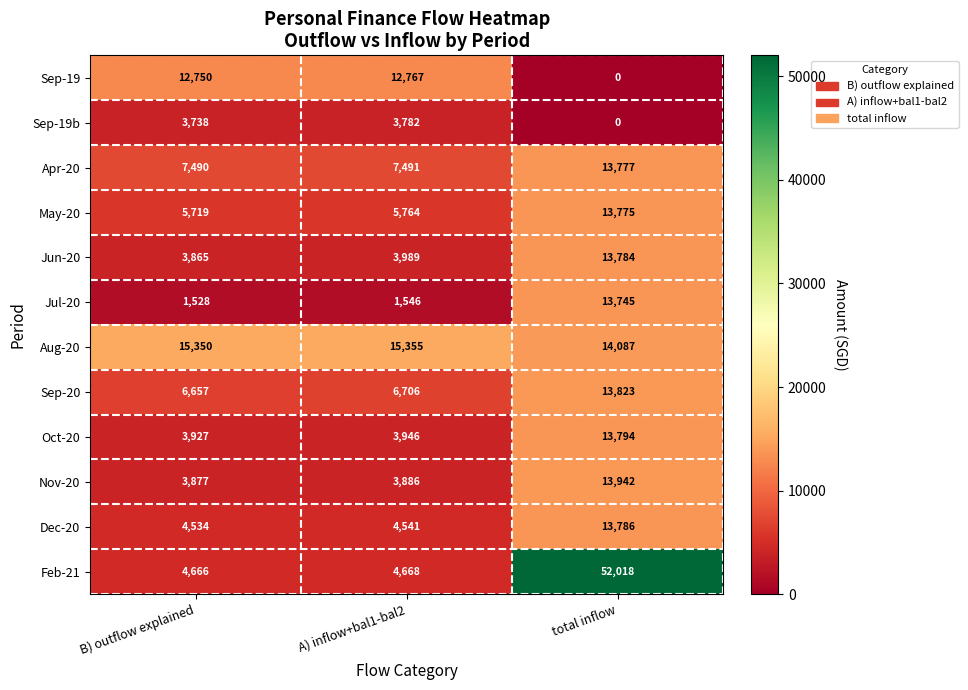

Where is Jun-20 nearest to the value 8824?

A) inflow+bal1-bal2